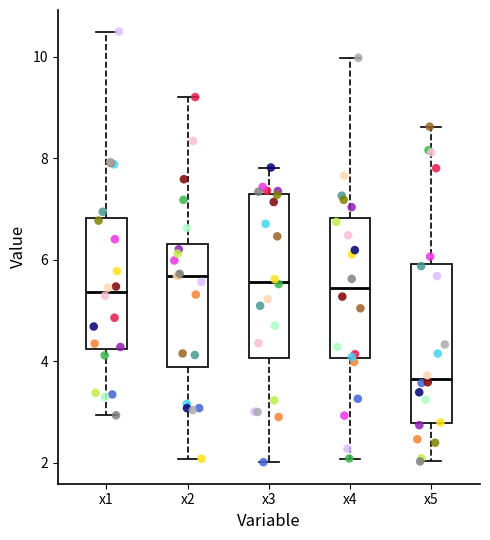

Where does the median line of the box for x1 sit on the y-axis? The values are not printed on the chart, so give them approximately, as read against the axis.

5.4